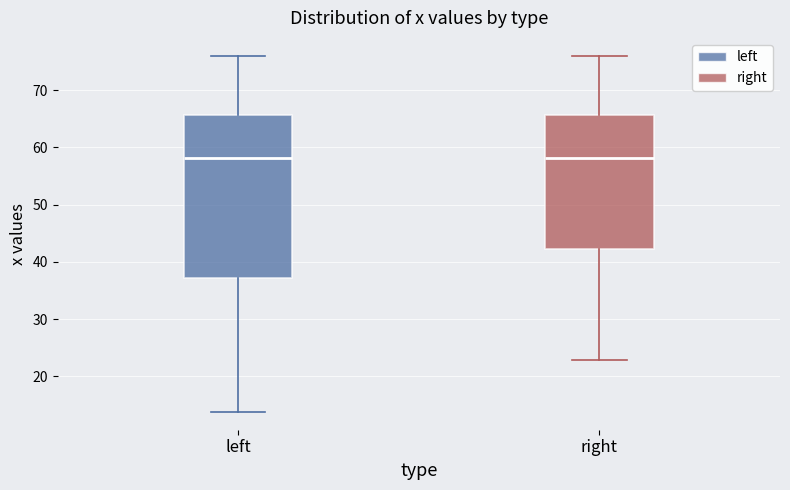

Where is the upper edge of the box for right on the y-axis? The values are not printed on the chart, so give them approximately, as read against the axis.

66